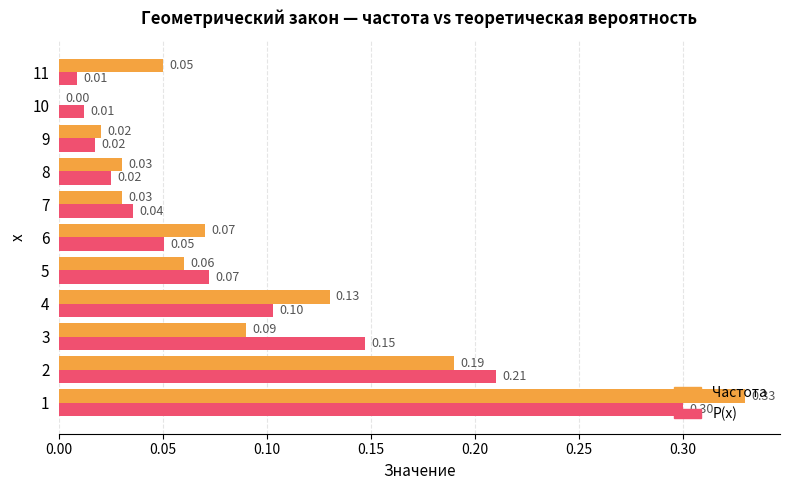

Count the number of data series in this chart.

2